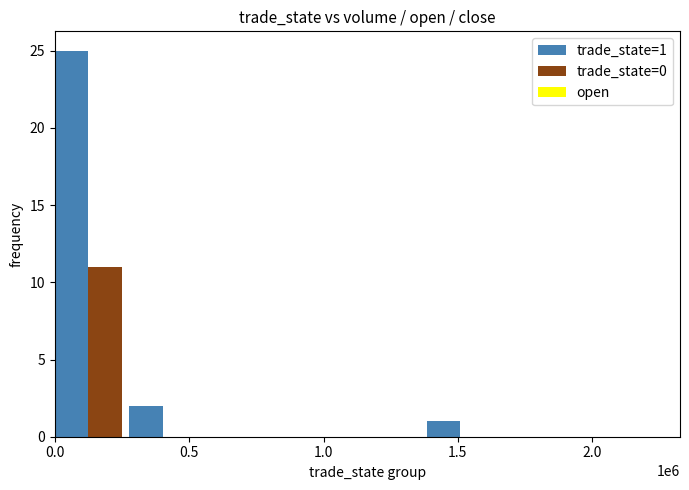

What is the greatest value displayed?

25